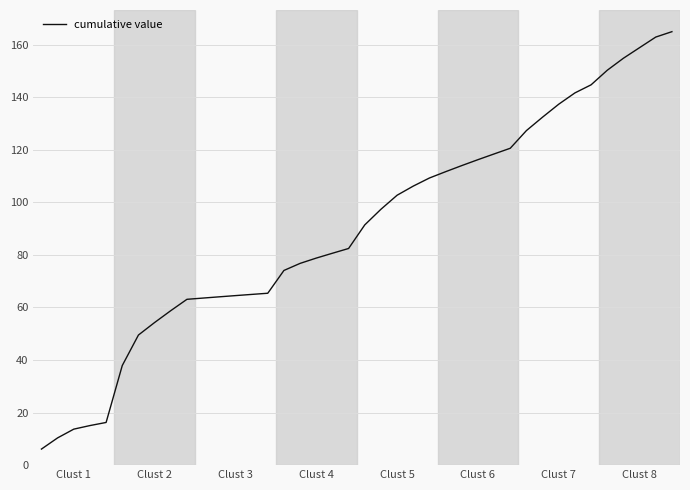

Is this an area chart (filled region under the line)?

No